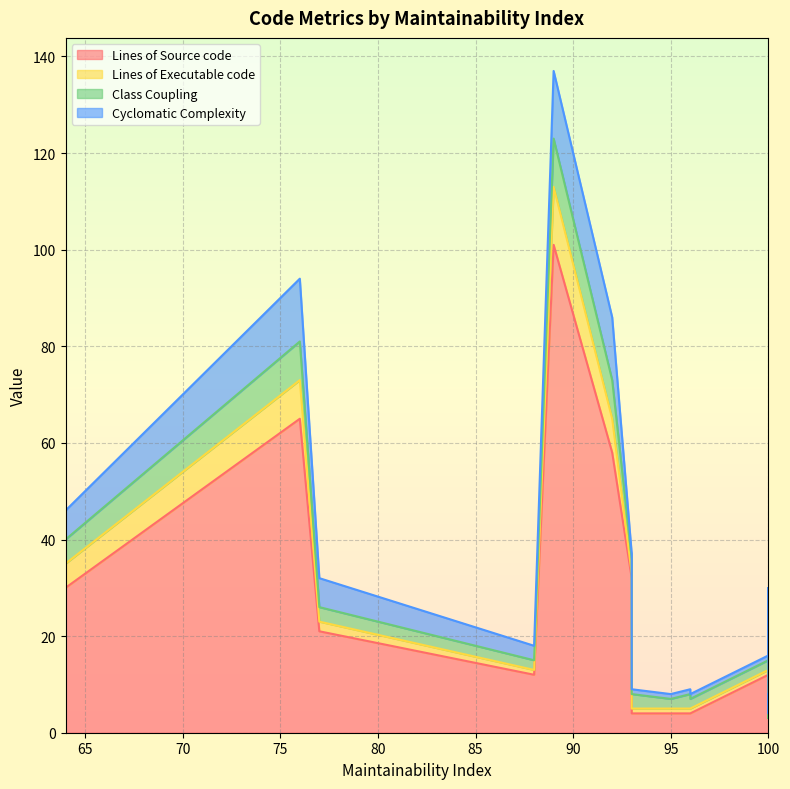

Is it true that Cyclomatic Complexity equals 1 at 96?

False